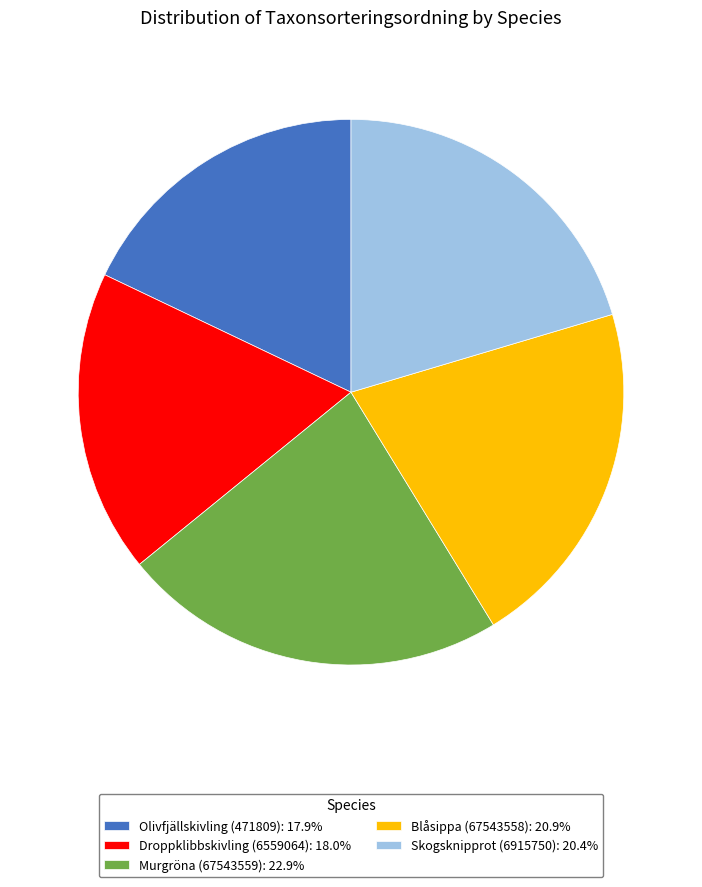

Is the sum of Murgröna (67543559): 22.9% and Droppklibbskivling (6559064): 18.0% greater than half?

No